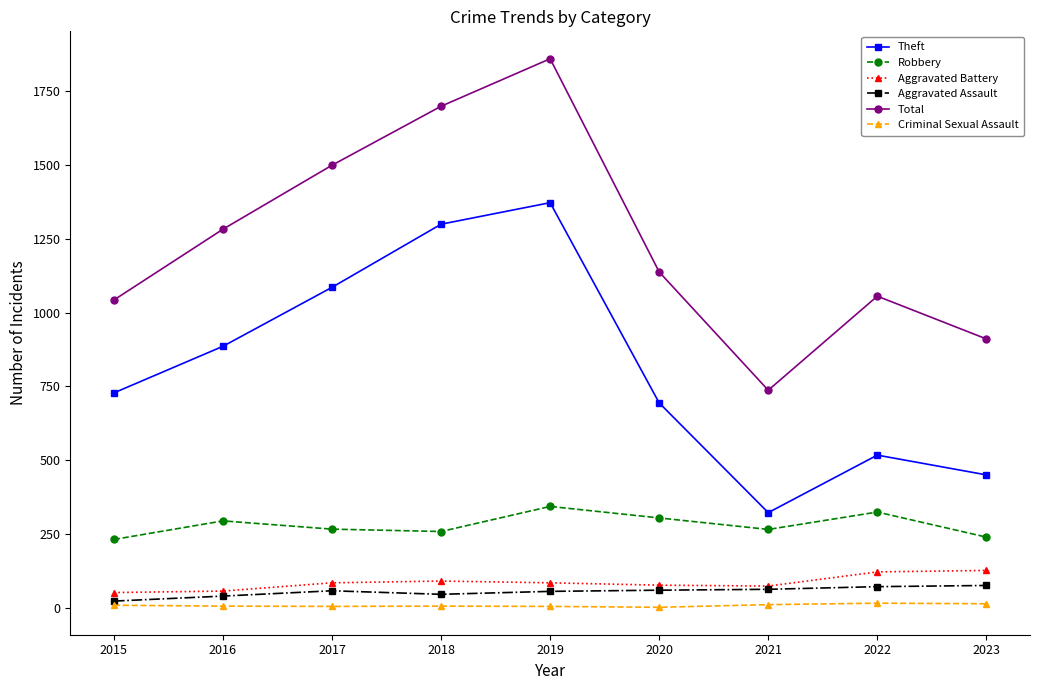

True or false: Criminal Sexual Assault and Total cross at least once.

False